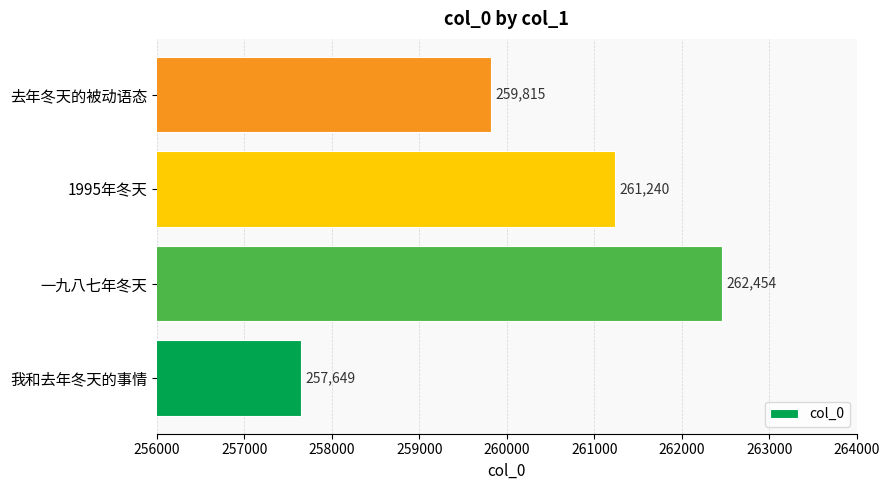

Which has a higher value, 1995年冬天 or 我和去年冬天的事情?

1995年冬天